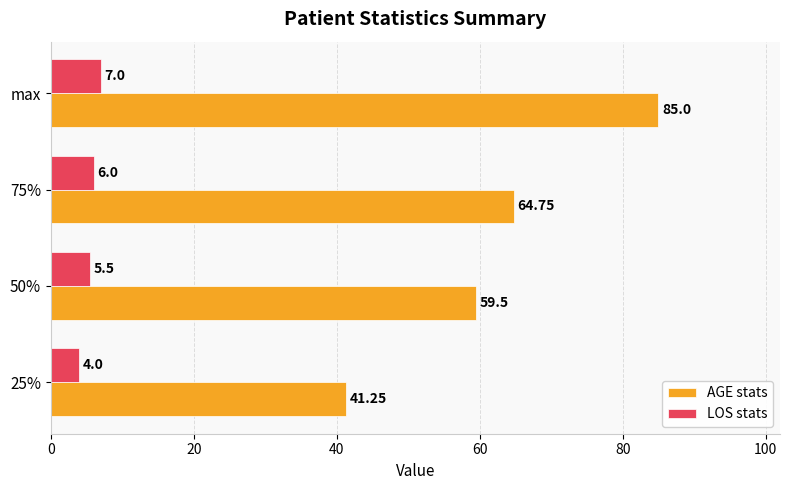

Which category has the highest value in the LOS stats series?

max